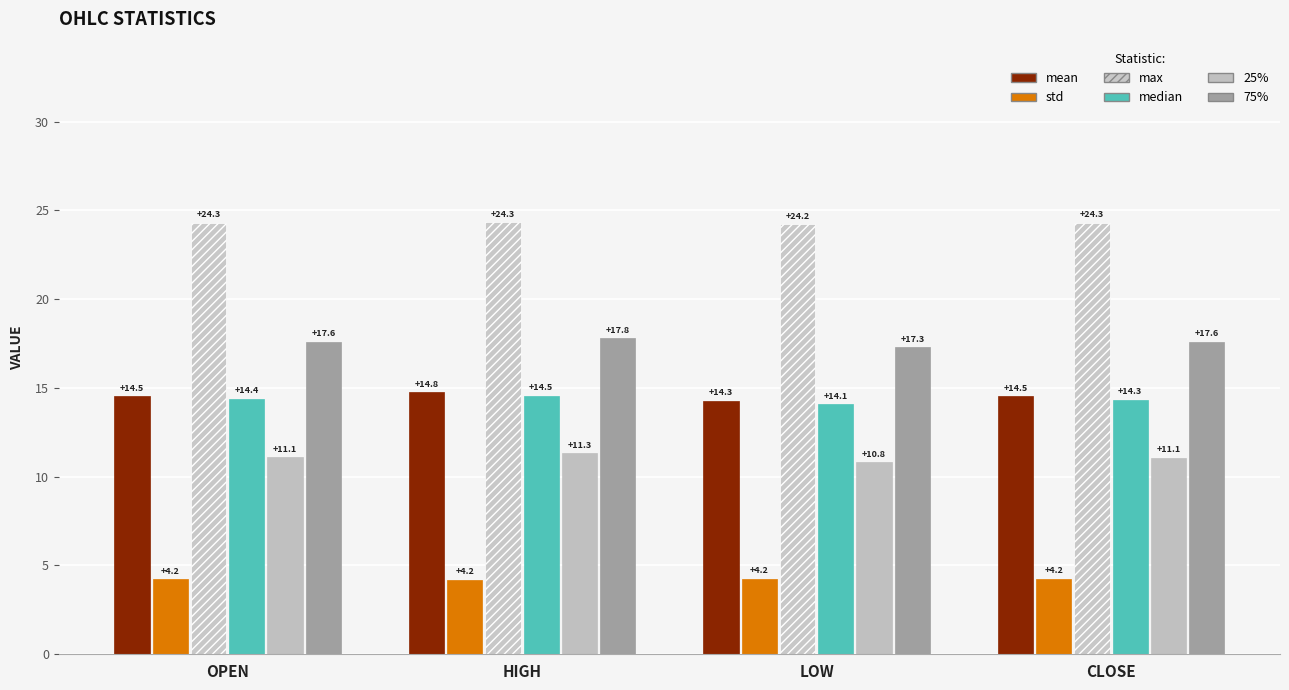

How many series are shown in this chart?

6